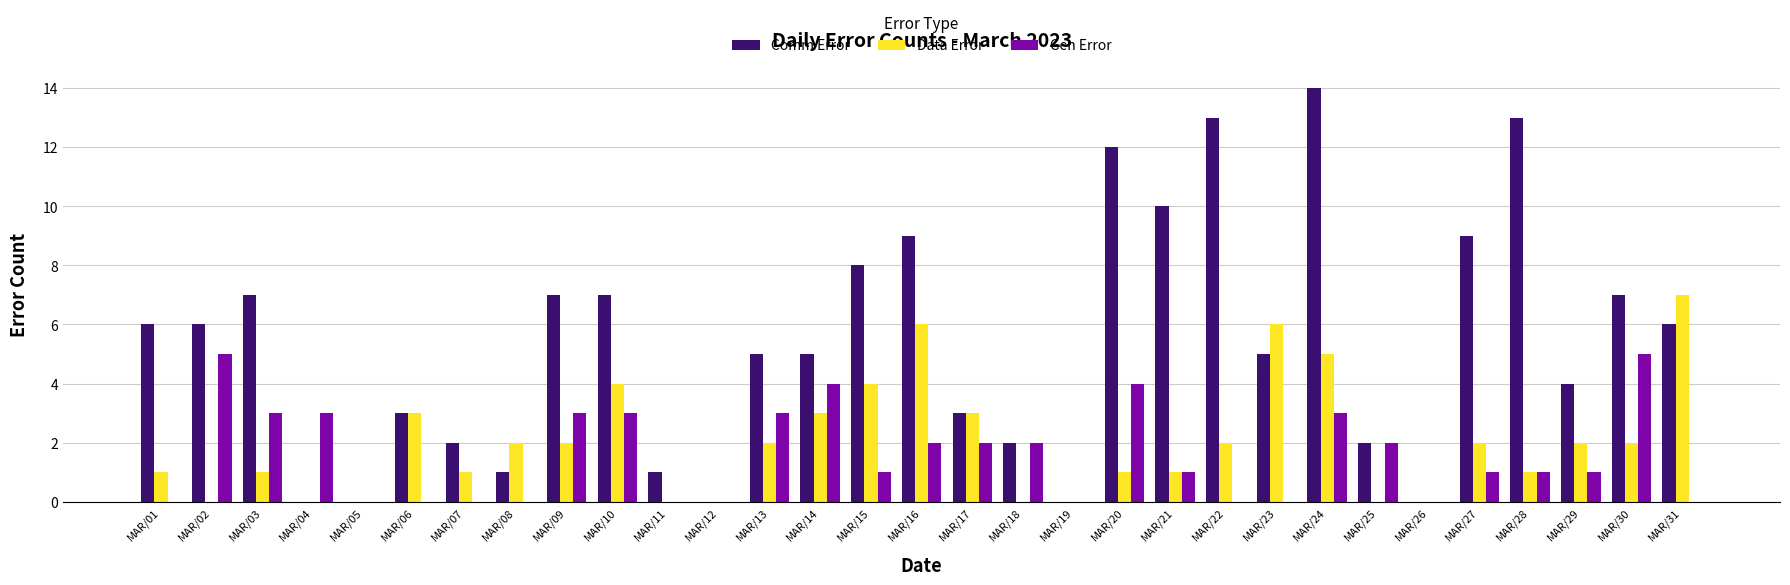

At which category is the sum across all series the highest?

MAR/24